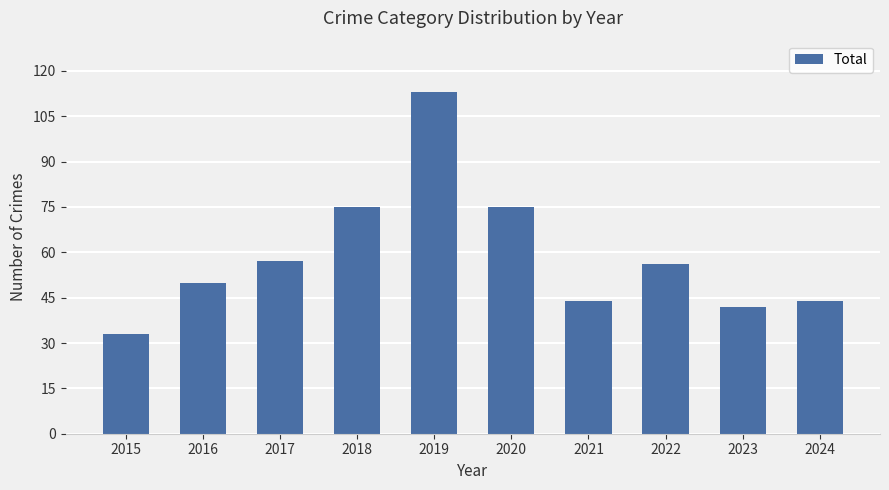

Which label corresponds to the smallest value in the chart?

2015